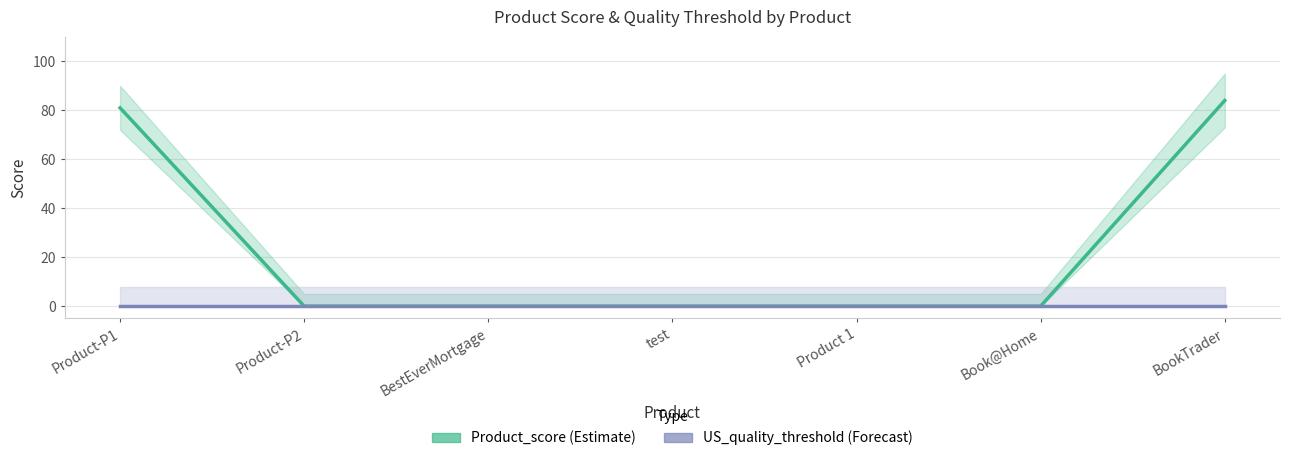

Which series changed the most between Product-P2 and test?

Product_score